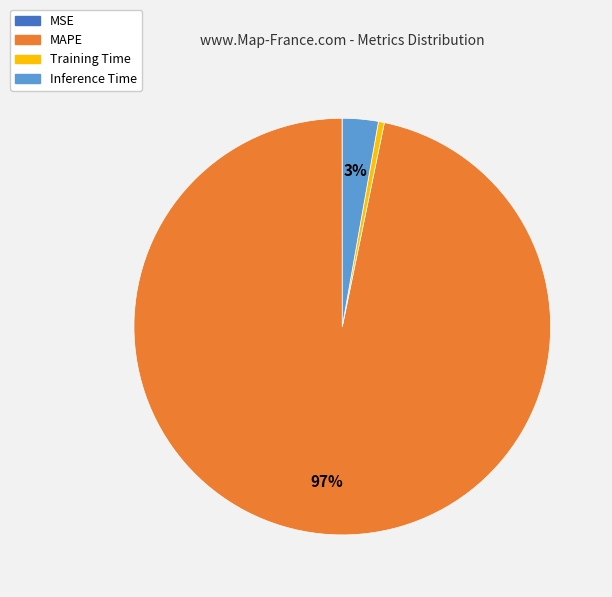

Is it true that Inference Time is 15% of the pie?

False